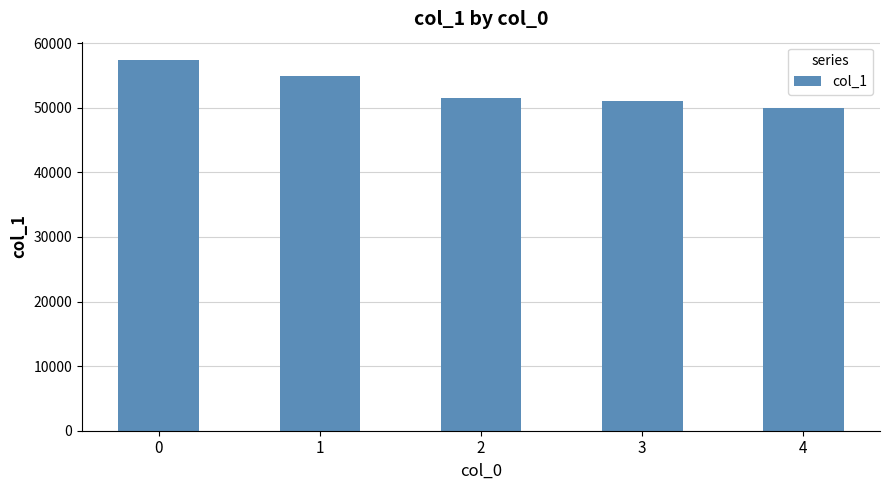

How many categories are shown in the chart?

5